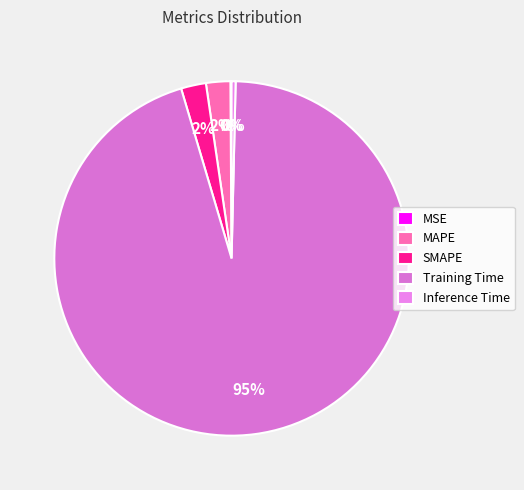

What is the change in value from SMAPE to Training Time?

+2.1